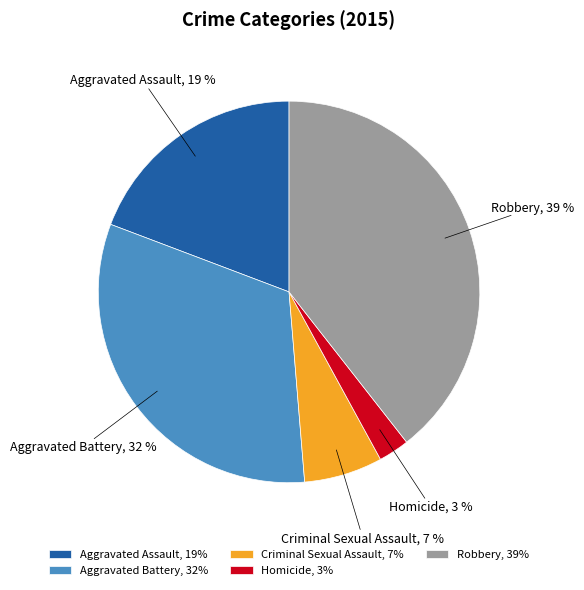

Which category has the smallest portion of the pie?

Homicide